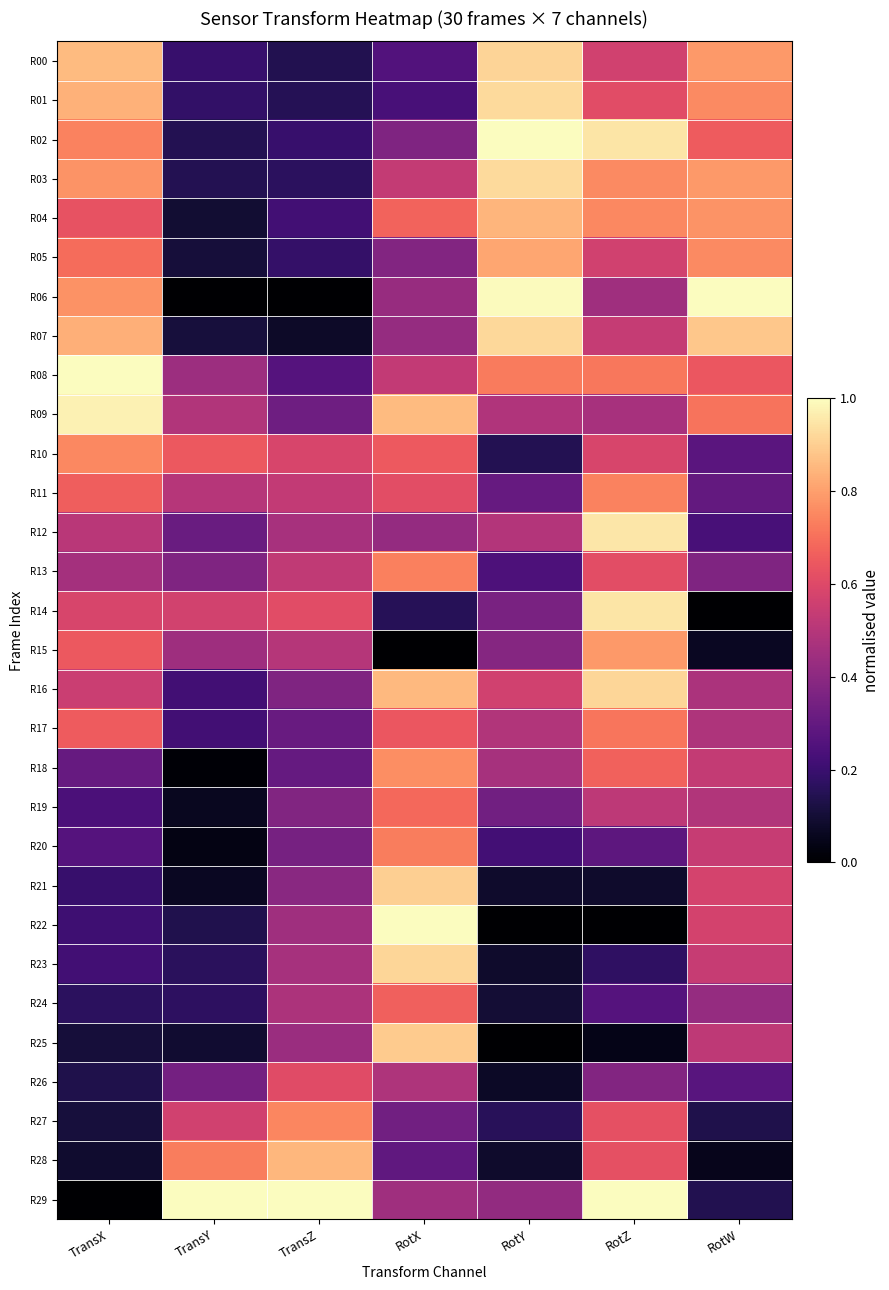

Rank the series by their maximum value, from lowest to highest.

R26, R24, R19, R17, R20, R13, R11, R27, R10, R18, R15, R05, R04, R28, R25, R21, R00, R23, R16, R07, R03, R01, R14, R12, R09, R02, R06, R08, R22, R29